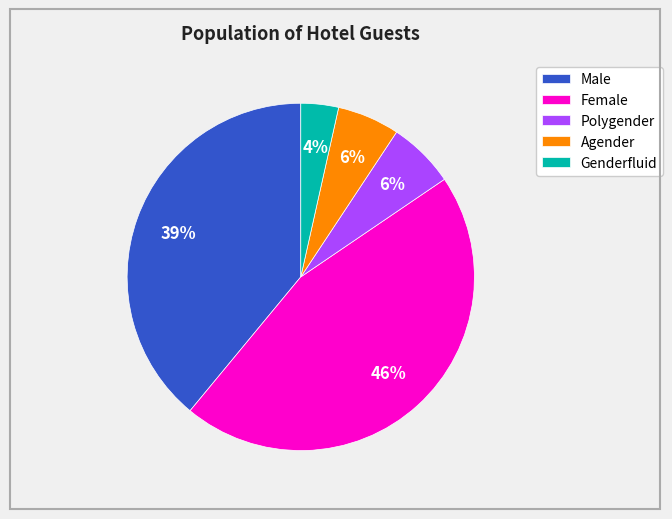

Is there any slice that represents more than half of the pie?

No